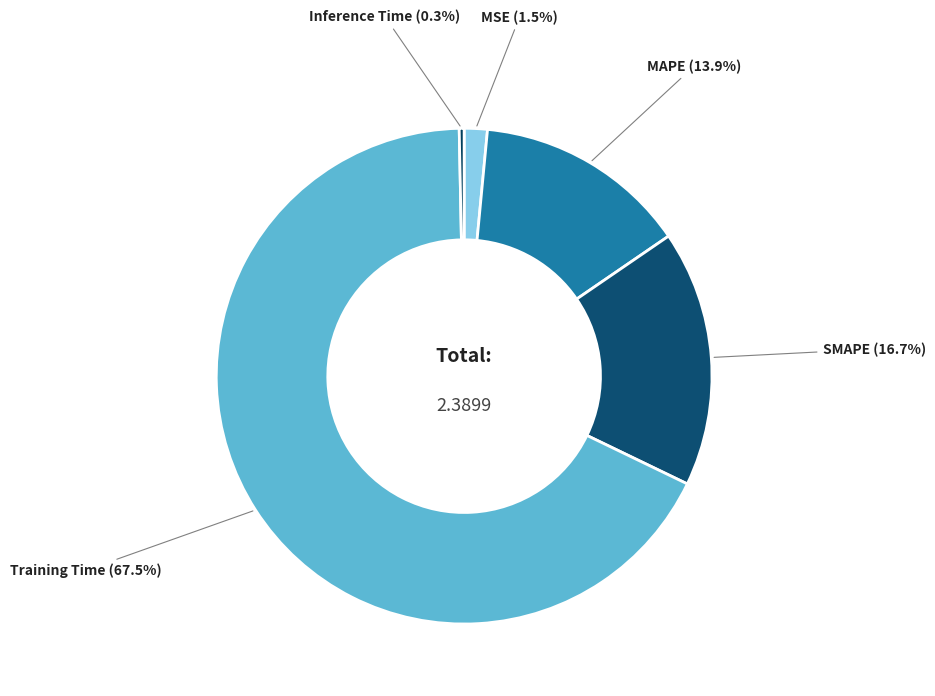

Rank the categories by value from lowest to highest.

Inference Time, MSE, MAPE, SMAPE, Training Time